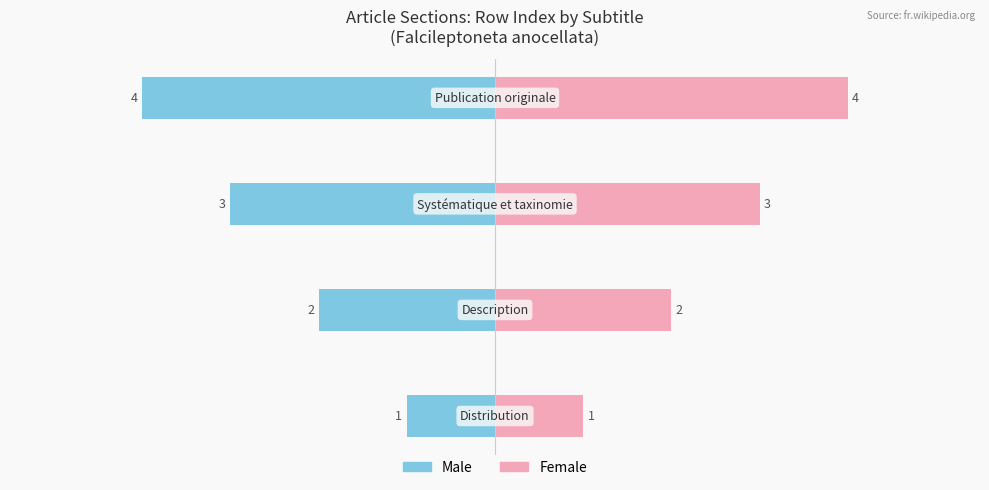

Reading left to right, transcribe all the data shown in this chart.

Male: 0=-1	1=-2	2=-3	3=-4
Female: 0=1	1=2	2=3	3=4